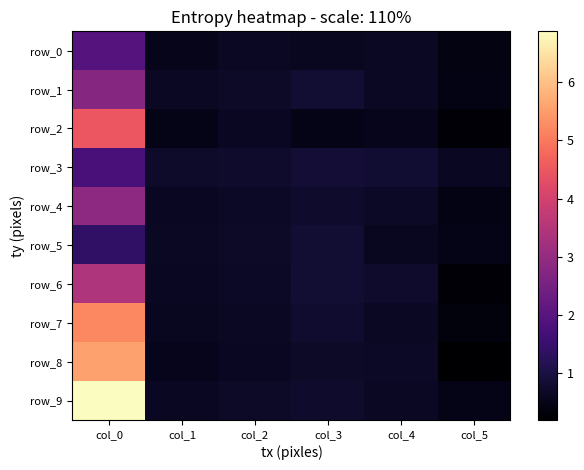

Between col_0 and col_5, which series saw the biggest shift?

row_9